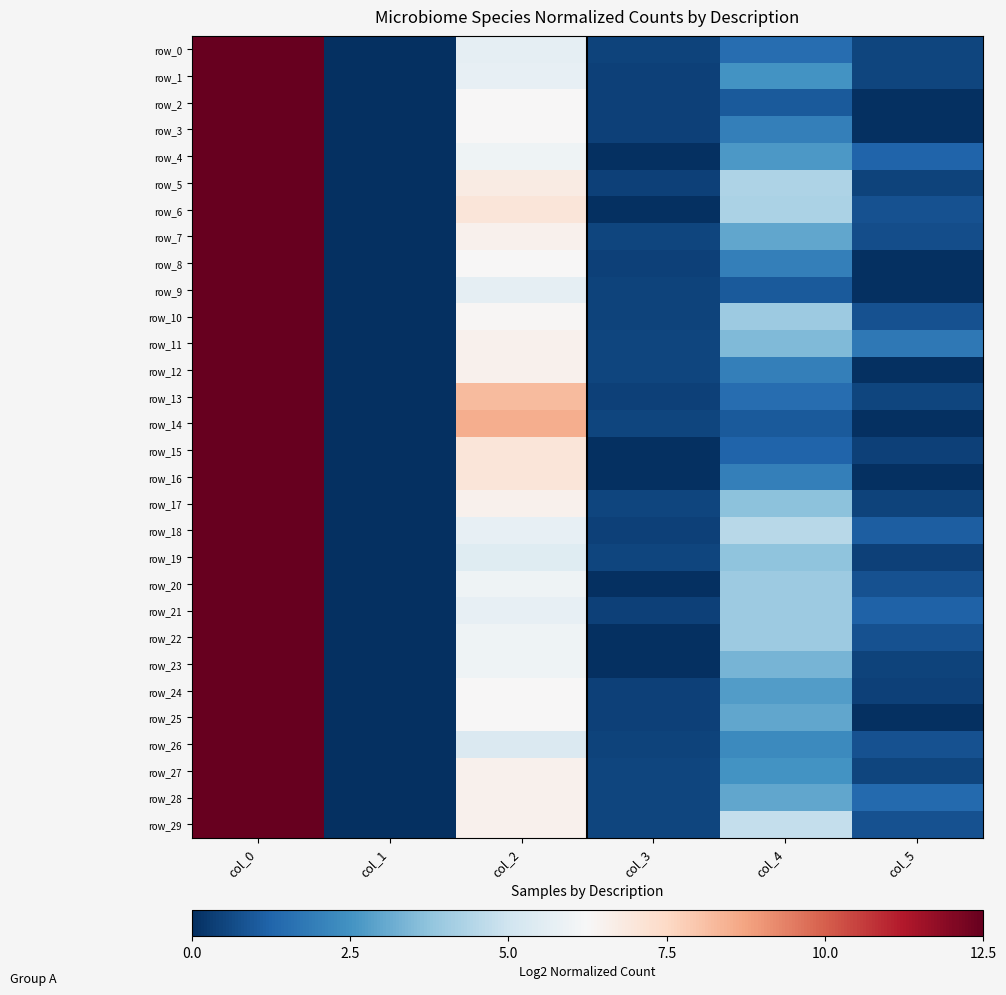

Which category has the lowest value in the row_14 series?

col_1